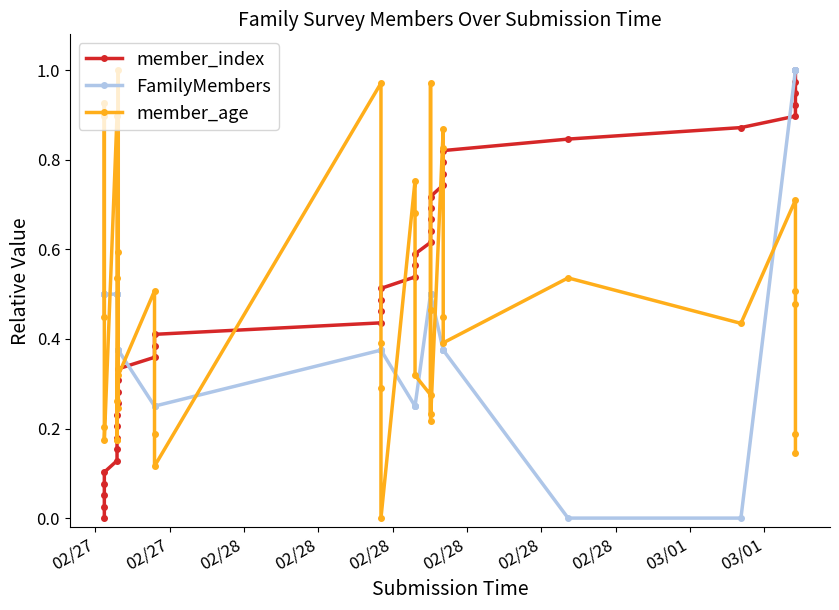

Which series ends up on top after the final intersection of member_index and FamilyMembers?

FamilyMembers